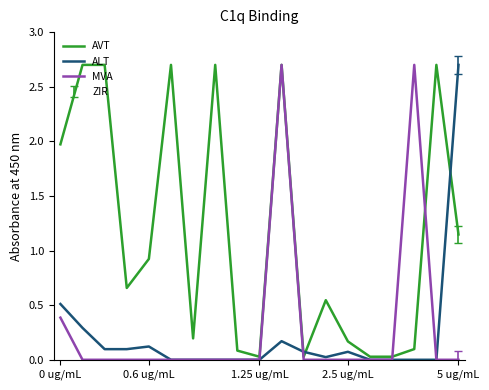

How many lines are shown in the chart?

3